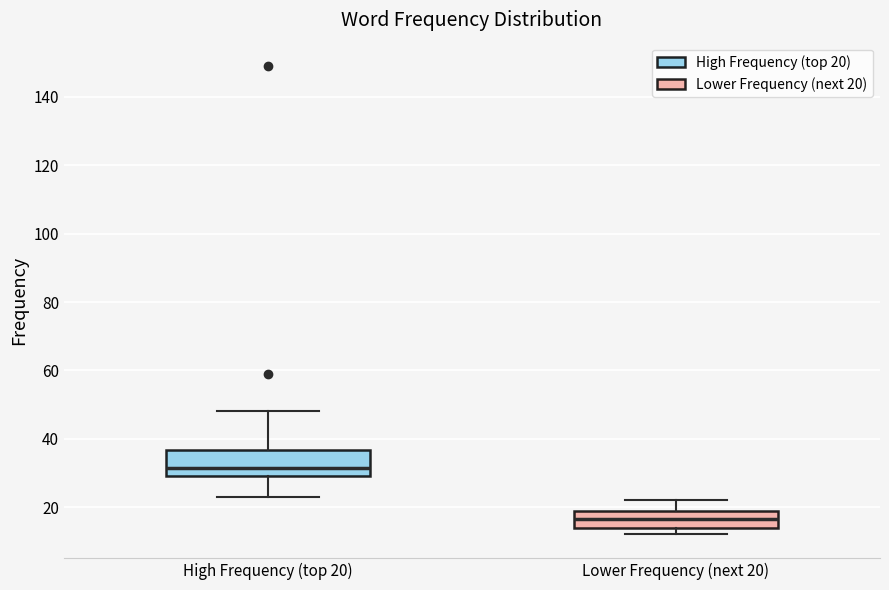

Which box's median line is the lowest?

Lower Frequency (next 20)